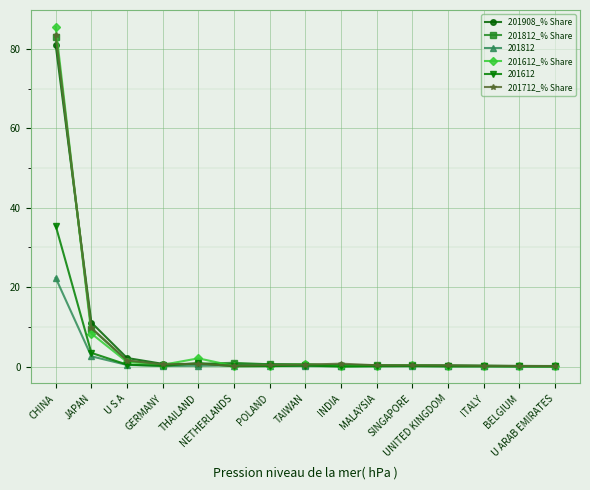

What is the approximate value of 201712_% Share at THAILAND?

0.7